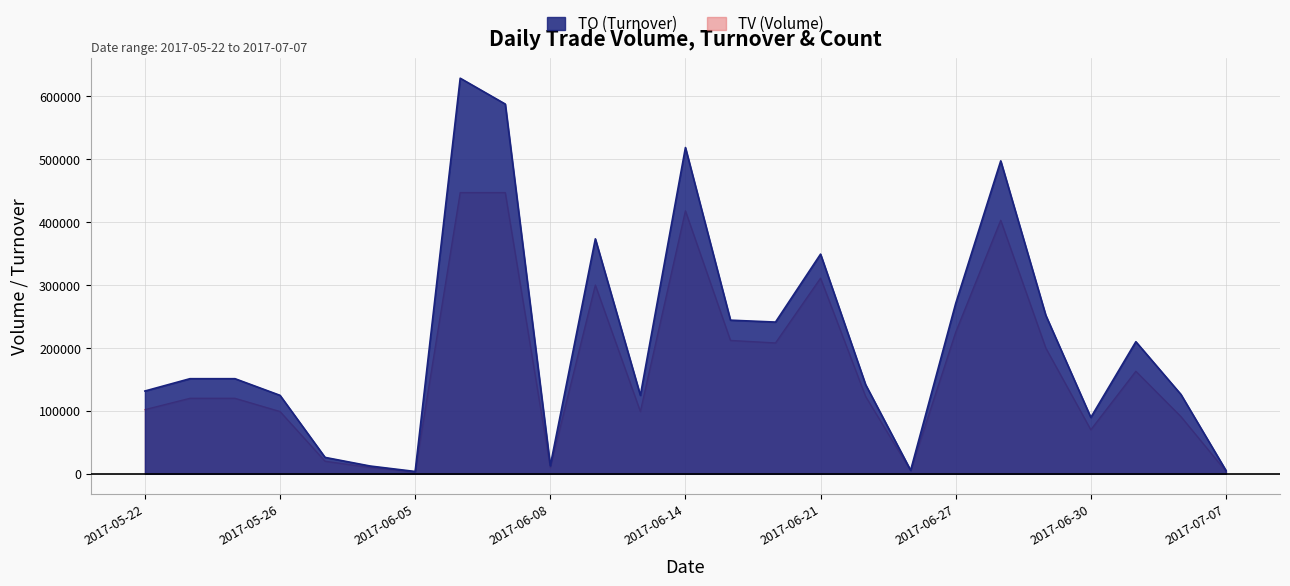

What is the total value across all series at 2017-06-15?

456230